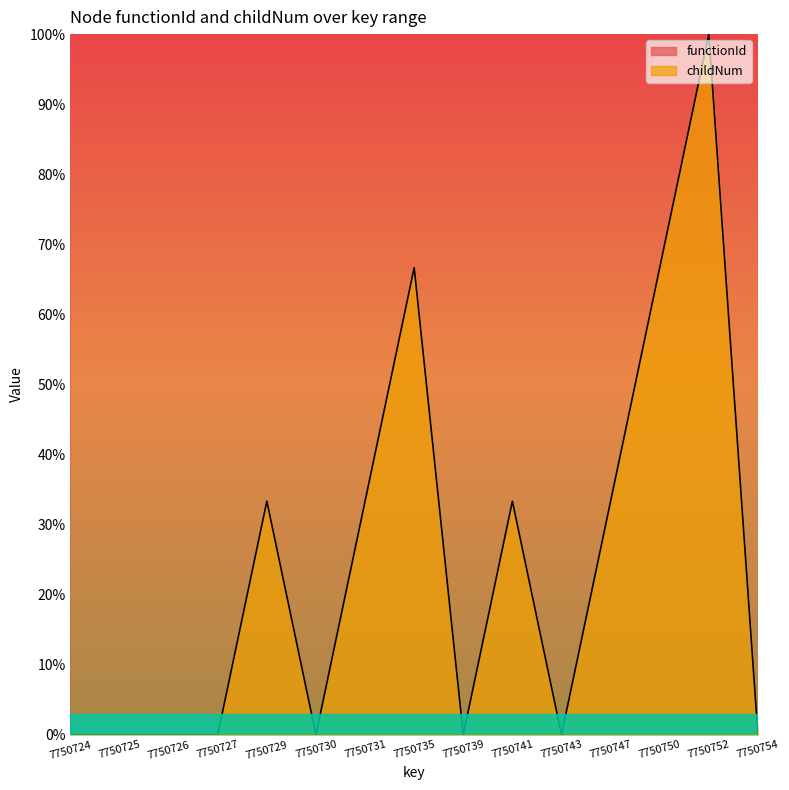

What is the greatest value displayed?

1.0